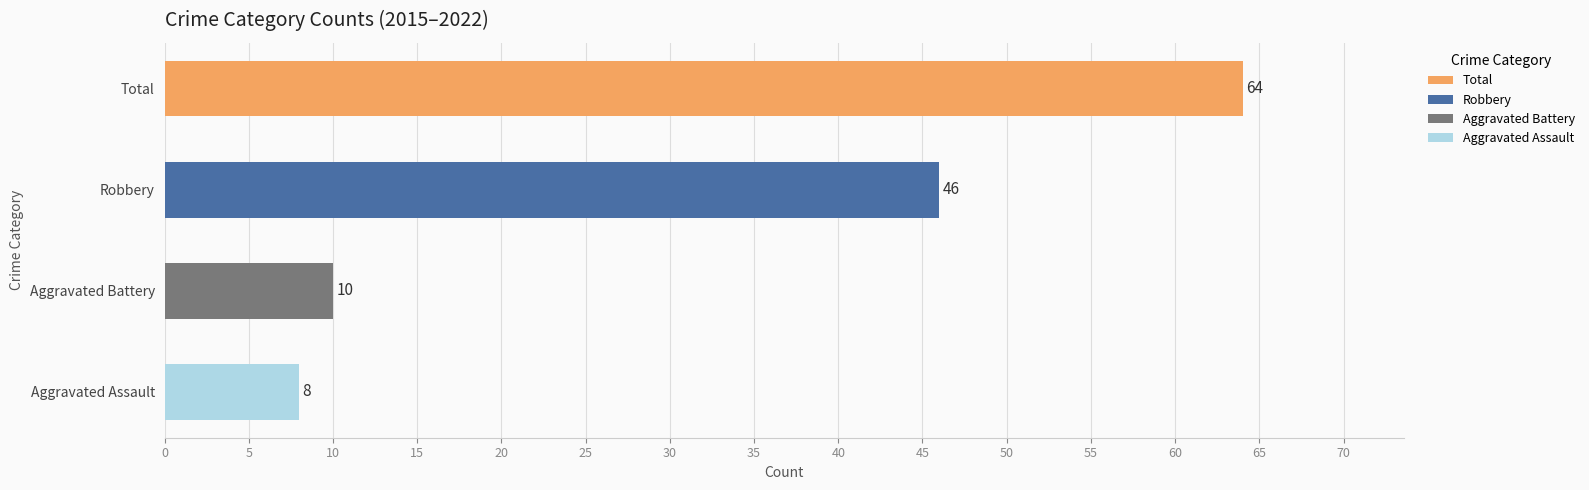

Which series has the largest total across all categories?

Total